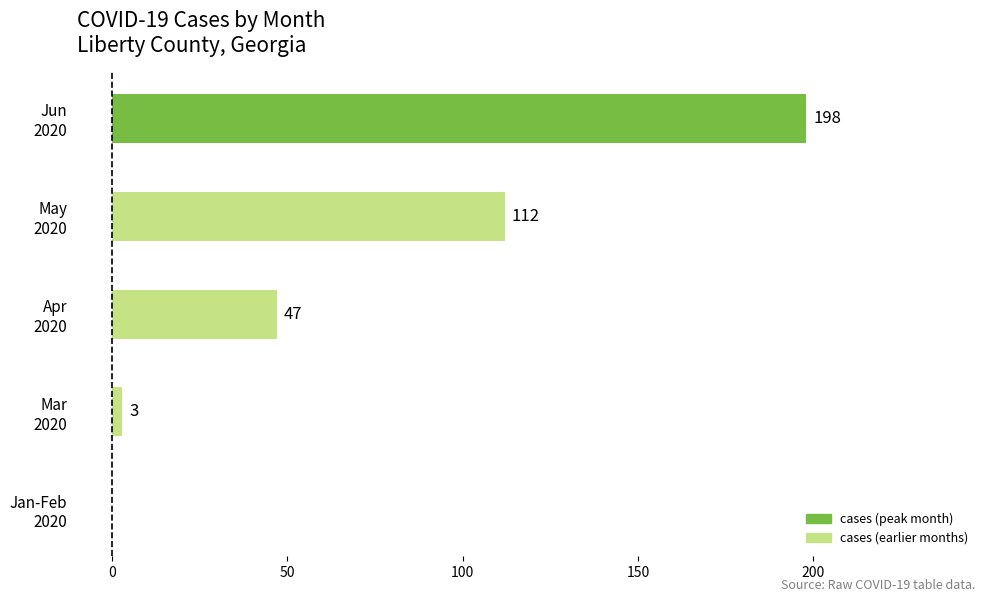

What is the sum of all values?

360